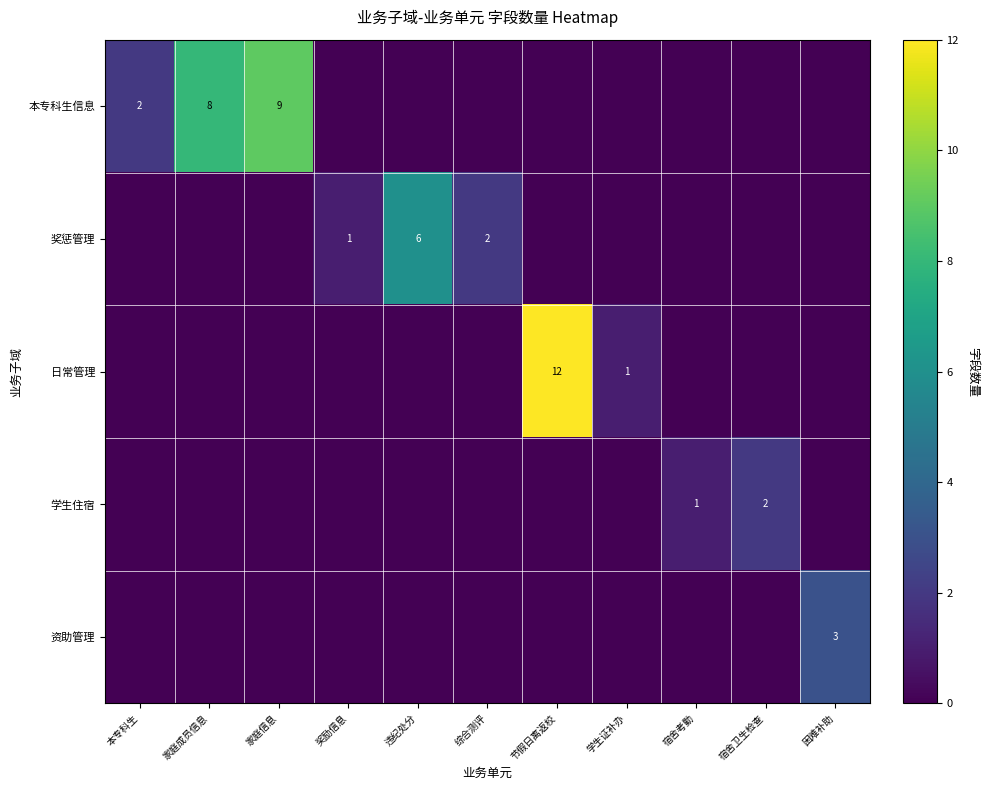

Which category has the highest value across all series?

节假日离返校